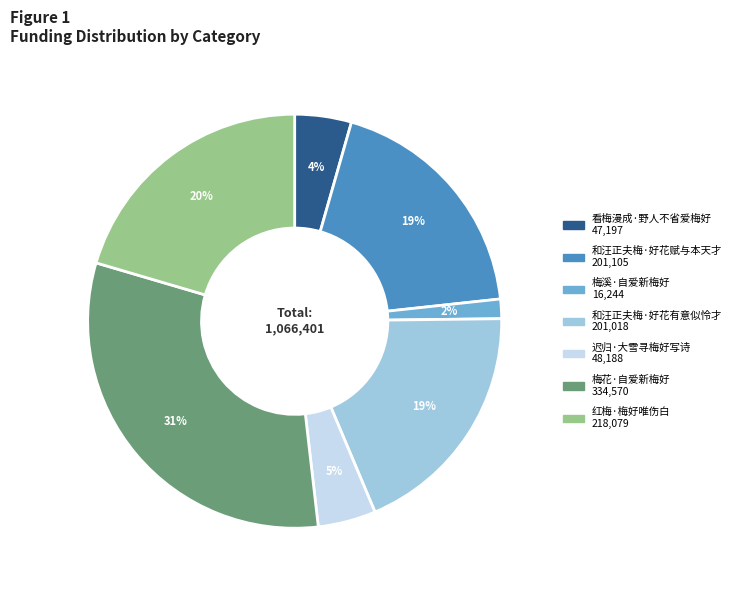

The 和汪正夫梅·好花有意似怜才 slice represents 13% of the pie. True or false?

False